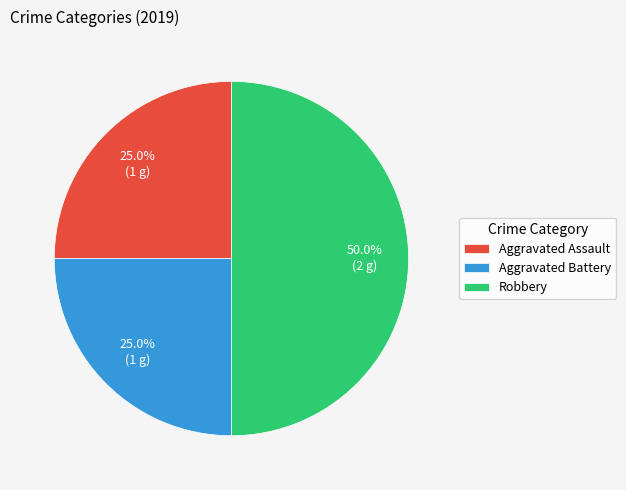

True or false: Robbery accounts for 57% of the total.

False